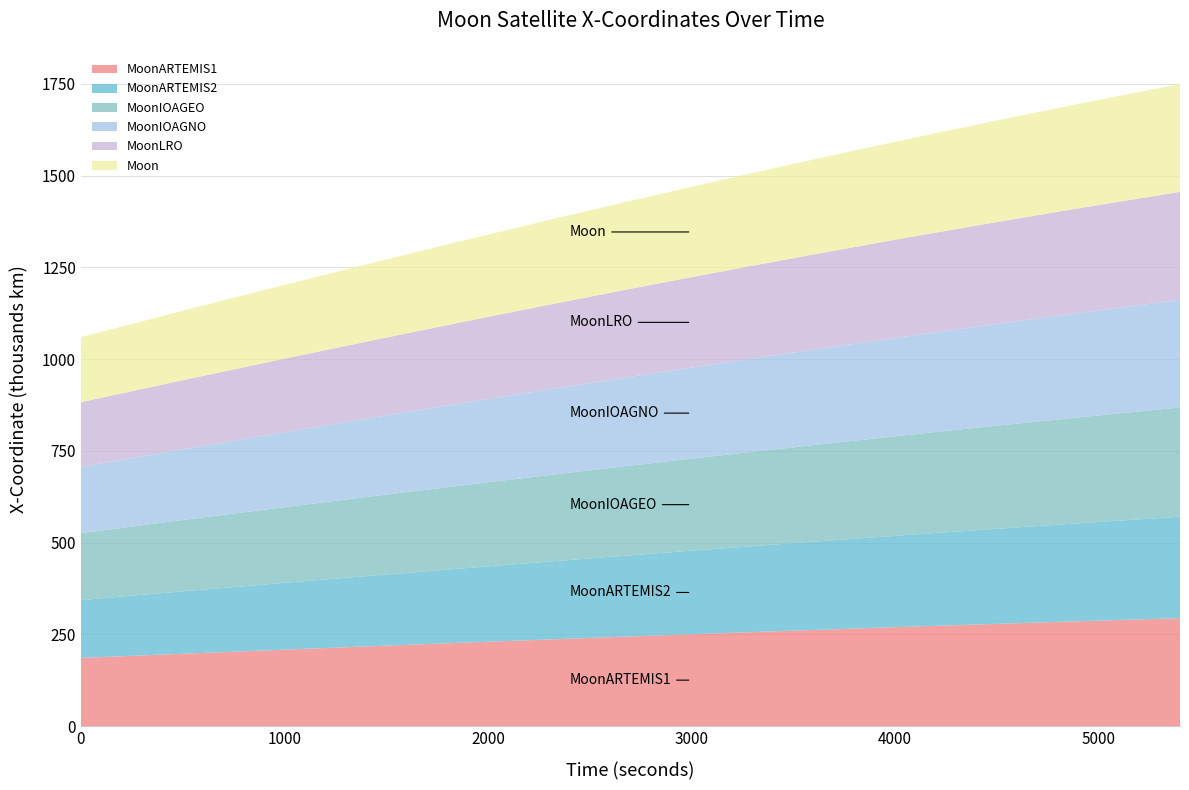

Reading right to left, what are all the values shown in this chart?

MoonARTEMIS1: 5400=293969.5	5100=288919.6	4800=283742.8	4500=278441.2	4200=273017.0	3900=267472.5	3600=261810.0	3300=256031.7	3000=250140.2	2700=244137.9	2400=238027.3	2100=231811.0	1800=225491.5	1500=219071.6	1200=212553.9	900=205941.2	600=199236.2	300=192441.9	0=185561.1
MoonARTEMIS2: 5400=276476.3	5100=270797.0	4800=264995.2	4500=259073.3	4200=253034.2	3900=246880.5	3600=240615.1	3300=234240.8	3000=227760.4	2700=221177.1	2400=214493.6	2100=207713.1	1800=200838.6	1500=193873.2	1200=186820.2	900=179682.6	600=172463.7	300=165166.7	0=157795.0
MoonIOAGEO: 5400=297600.6	5100=292175.0	4800=286619.4	4500=280936.5	4200=275128.8	3900=269199.0	3600=263149.8	3300=256983.9	3000=250704.1	2700=244313.2	2400=237814.2	2100=231210.0	1800=224503.5	1500=217697.8	1200=210795.9	900=203800.9	600=196715.9	300=189544.2	0=182288.8
MoonIOAGNO: 5400=293110.9	5100=287939.9	4800=282651.8	4500=277244.2	4200=271712.4	3900=266050.5	3600=260251.7	3300=254310.8	3000=248225.7	2700=241997.3	2400=235629.9	2100=229129.5	1800=222503.1	1500=215757.9	1200=208901.0	900=201938.7	600=194877.2	300=187721.9	0=180478.0
MoonLRO: 5400=294418.3	5100=288991.8	4800=283388.8	4500=277612.1	4200=271666.9	3900=265560.6	3600=259302.5	3300=252903.0	3000=246373.0	2700=239724.1	2400=232967.7	2100=226115.3	1800=219178.0	1500=212166.8	1200=205092.0	900=197963.3	600=190789.2	300=183577.1	0=176332.0
Moon: 5400=293670.5	5100=288167.7	4800=282536.3	4500=276778.7	4200=270897.5	3900=264895.4	3600=258775.0	3300=252539.1	3000=246190.5	2700=239732.1	2400=233166.7	2100=226497.3	1800=219726.8	1500=212858.4	1200=205895.0	900=198839.8	600=191696.0	300=184466.8	0=177155.4